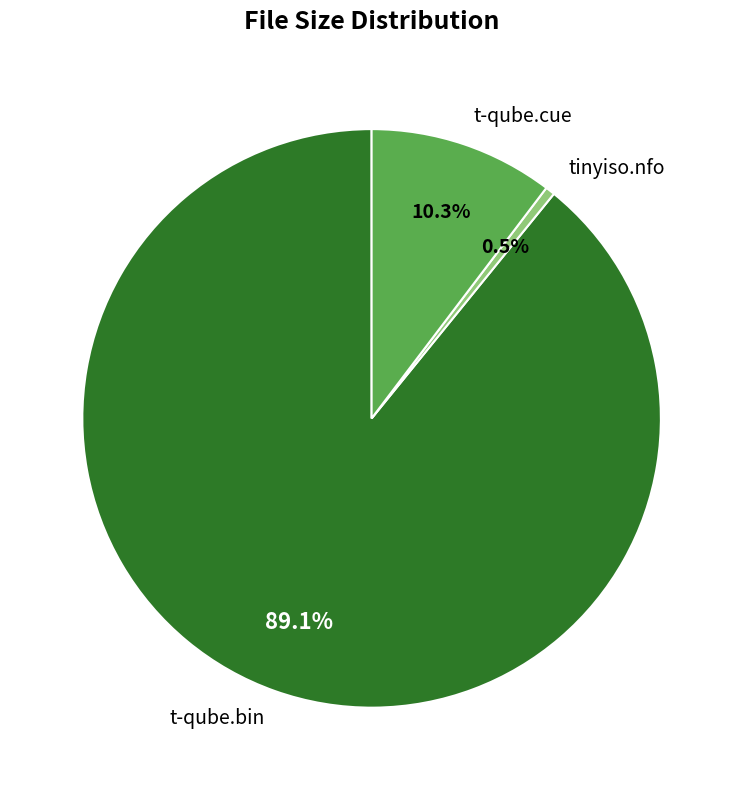

Rank the categories by value from highest to lowest.

t-qube.bin, t-qube.cue, tinyiso.nfo